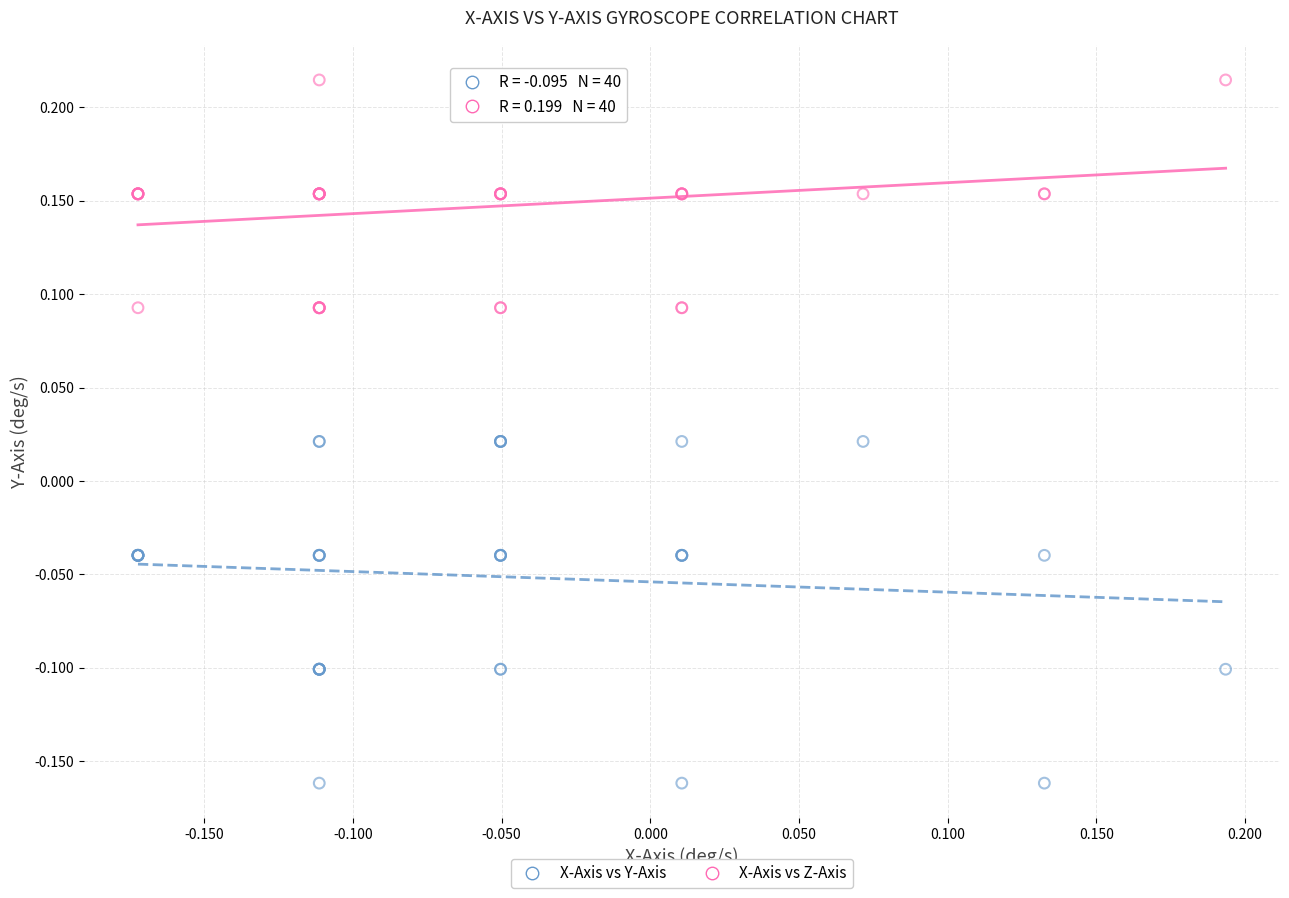

What are all the series names shown in the legend?

X-Axis vs Y-Axis, X-Axis vs Z-Axis